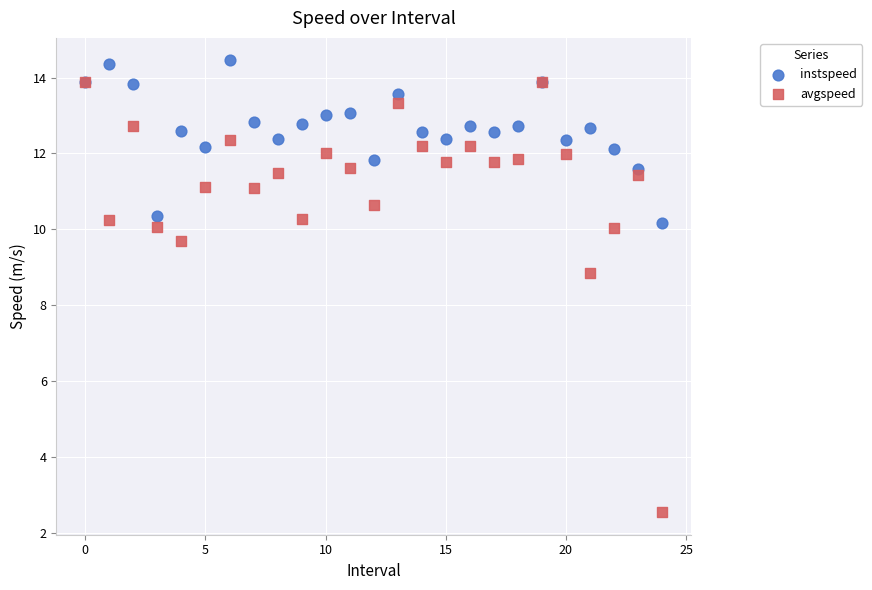

Across all series, what Y value is closest to 8?

8.8